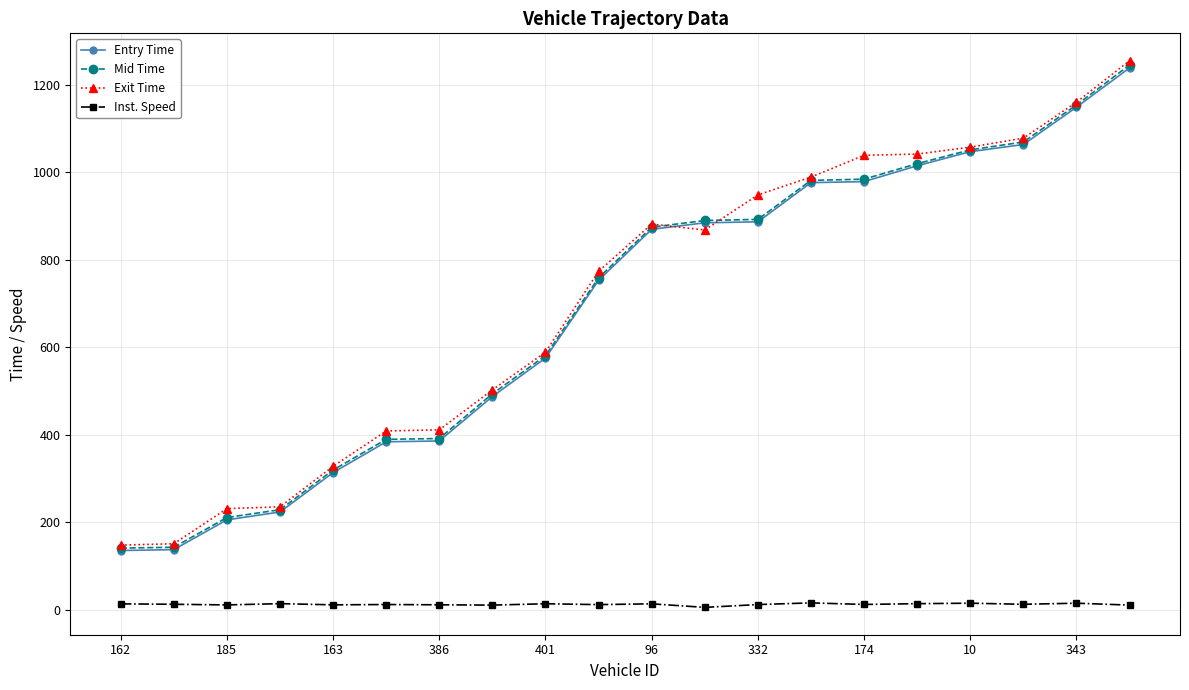

What is the maximum value shown in the chart?

1254.9